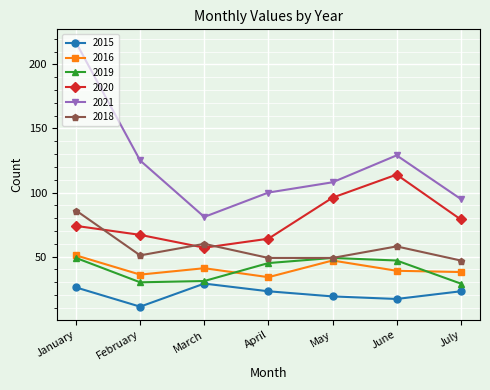

What is the difference between the 2019 values at March and May?

18